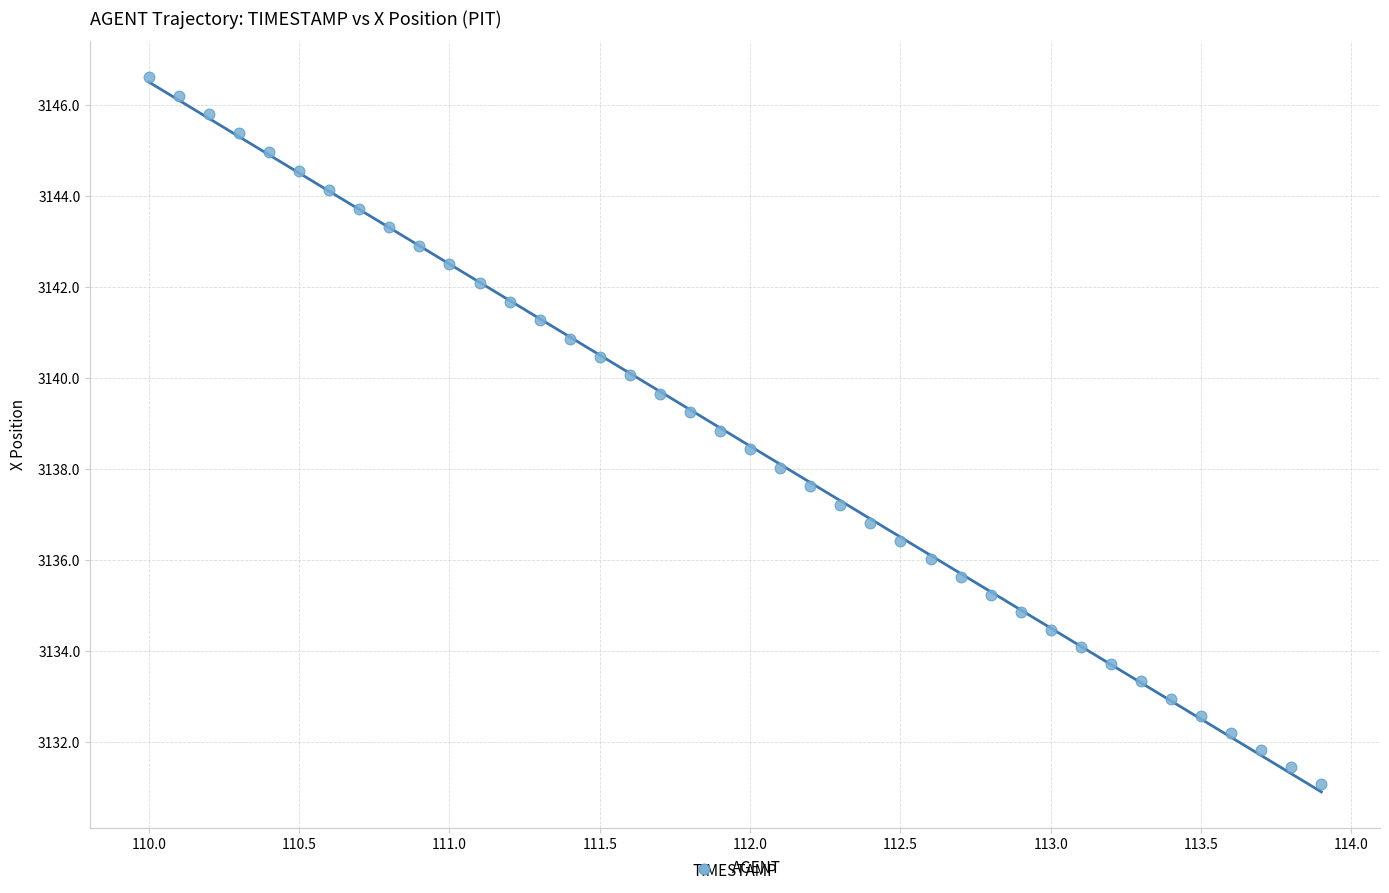

What is the range of X values (max minus min)?

3.9